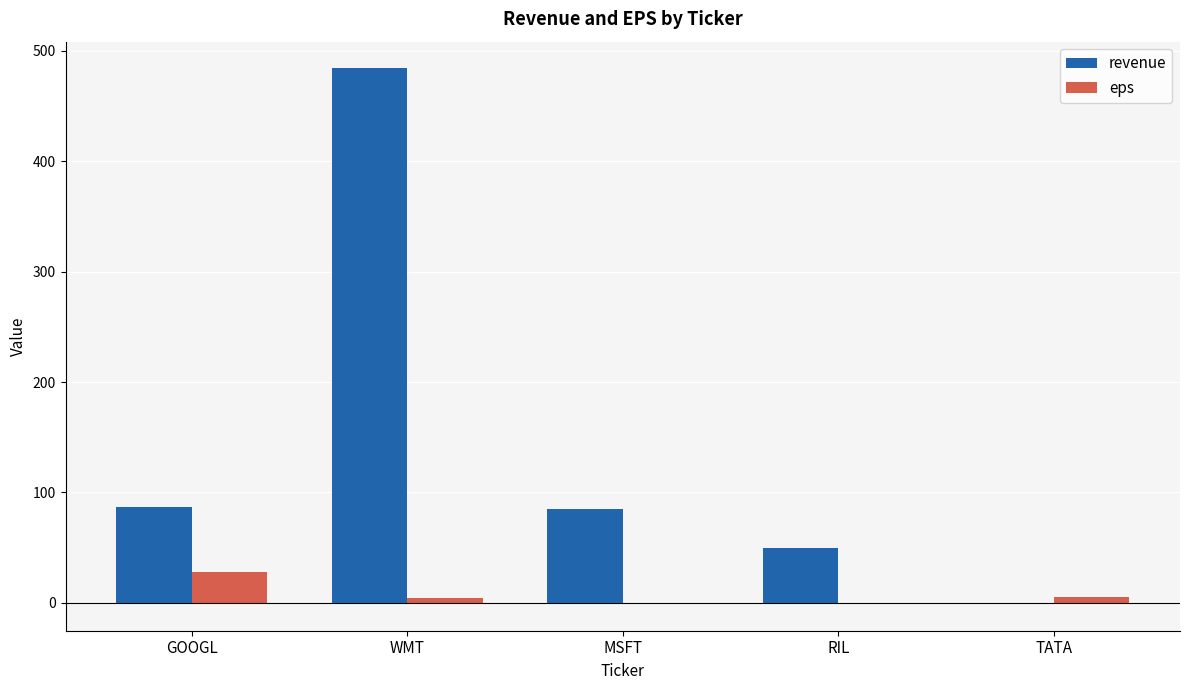

At which label does eps reach its peak?

GOOGL